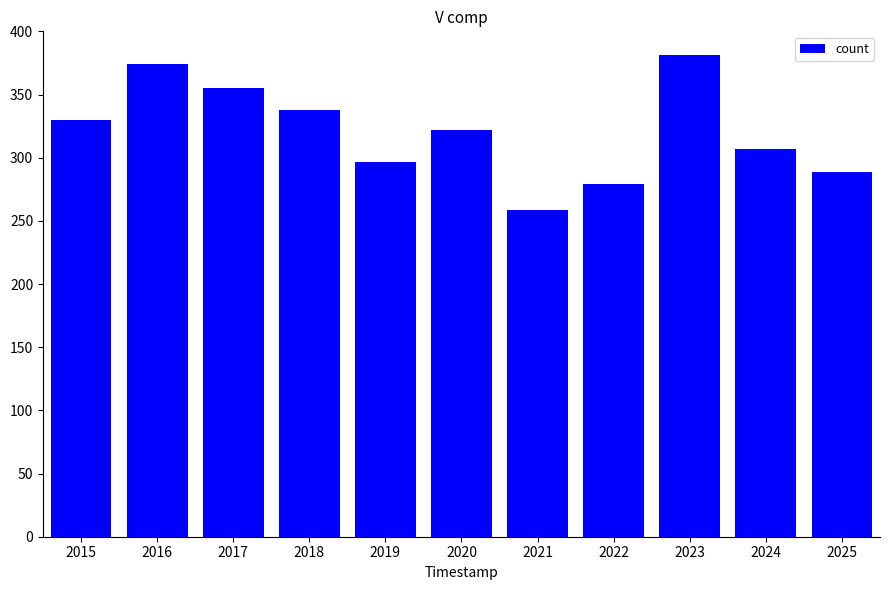

The value at 2015 is 330. True or false?

True